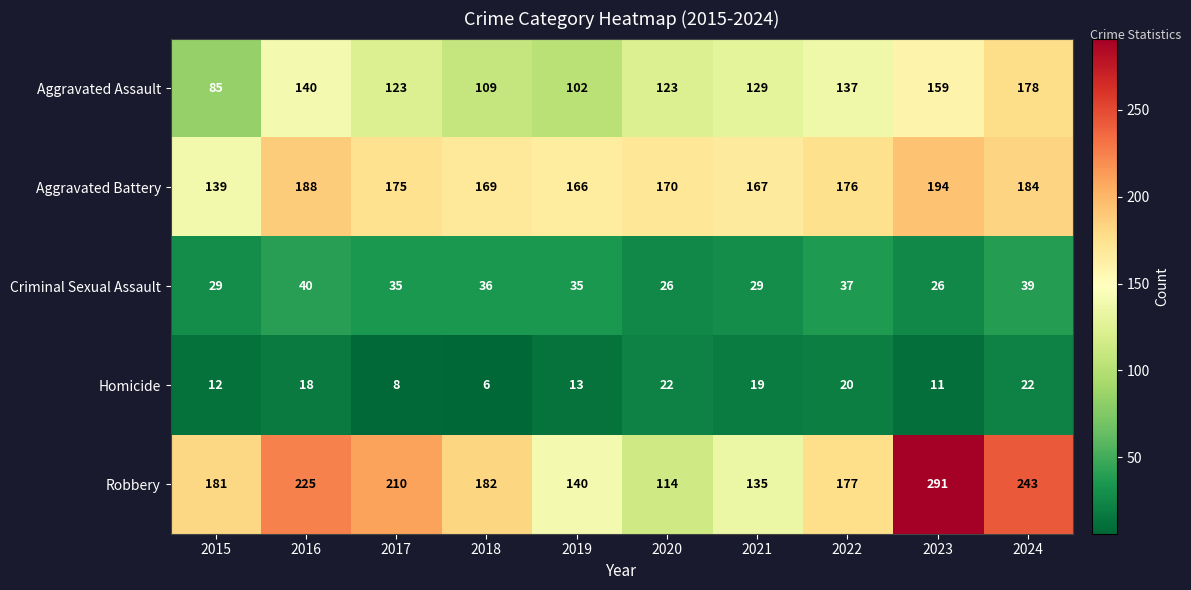

Between 2015 and 2018, which series saw the biggest shift?

Aggravated Battery